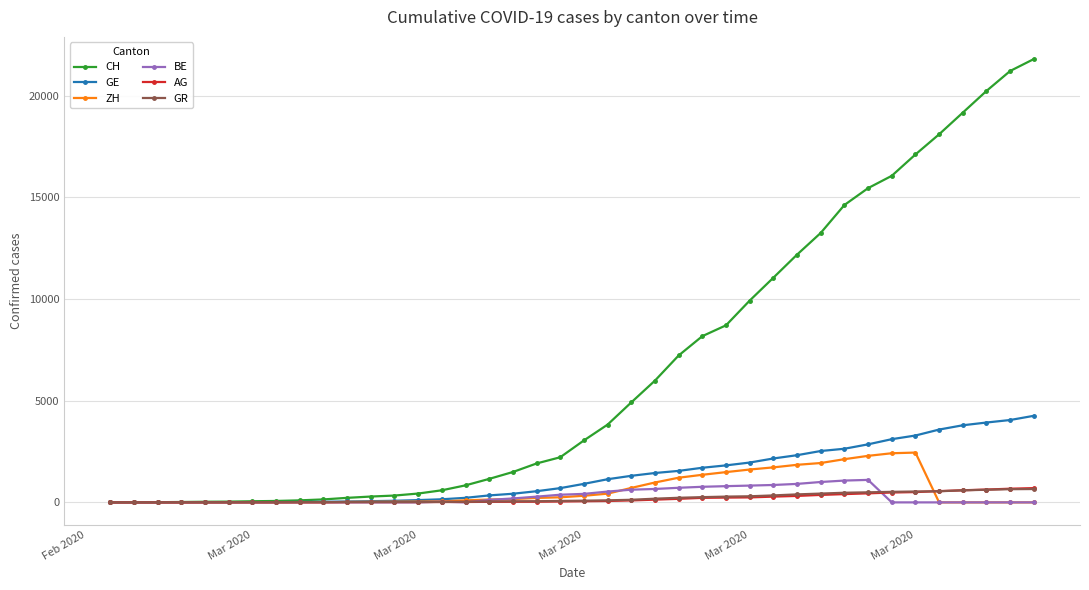

Which series has the widest spread of values?

CH